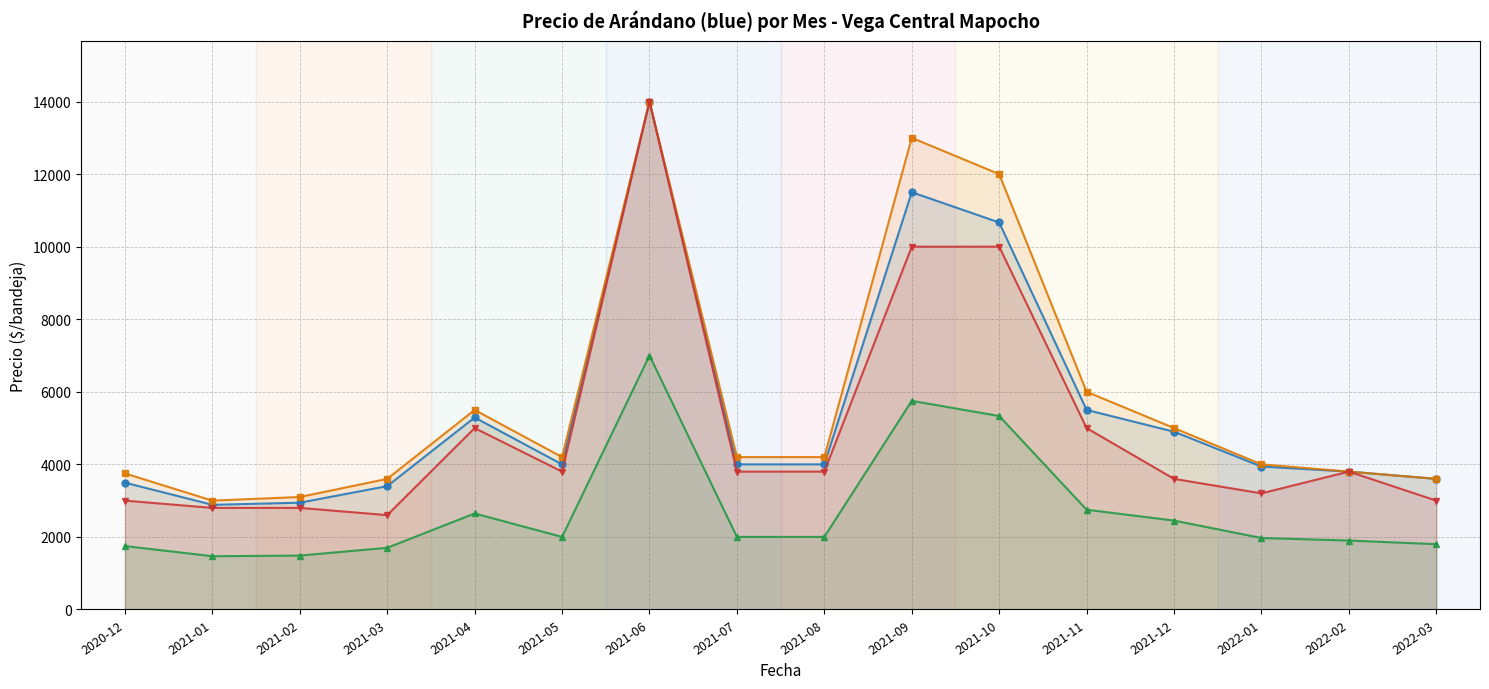

Count the number of data series in this chart.

4